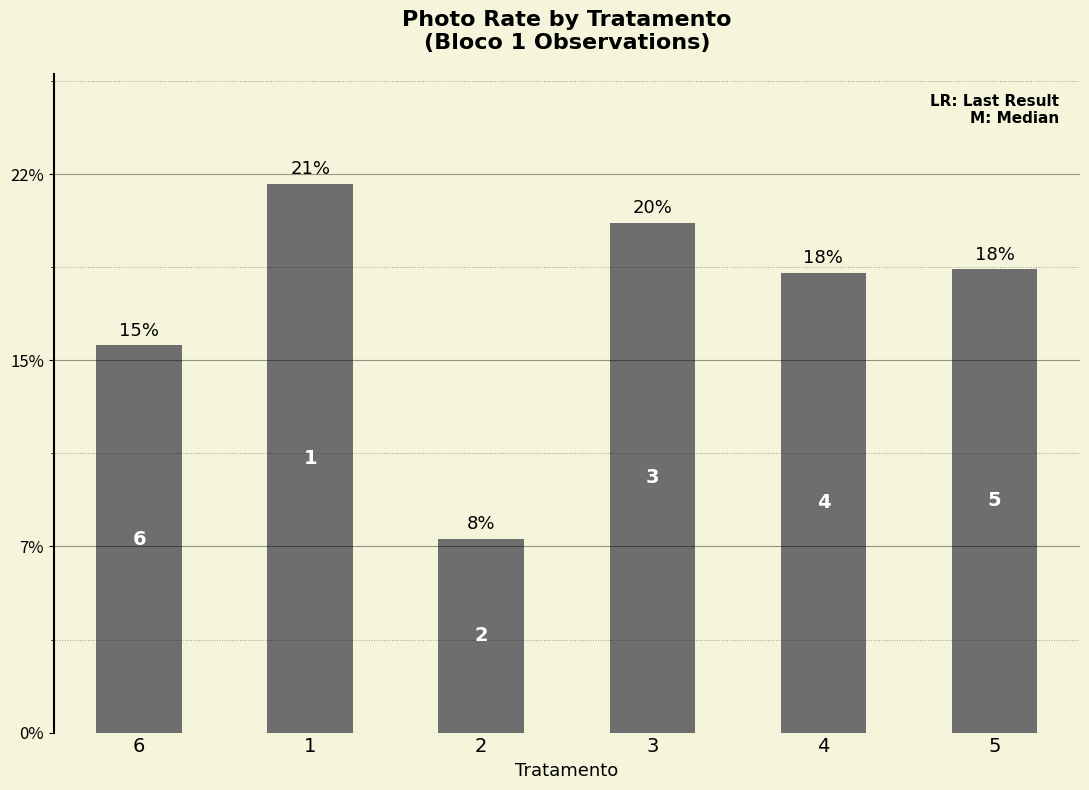

What is the ratio of the value at 4 to the value at 1?

0.8